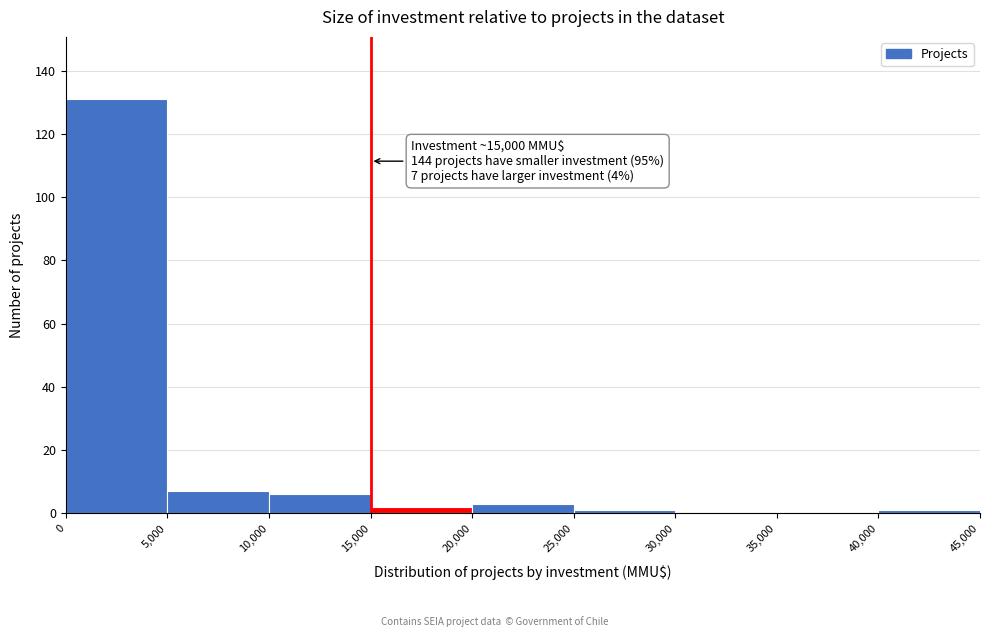

Which range on the x-axis has the tallest bar?

0 to 5,000